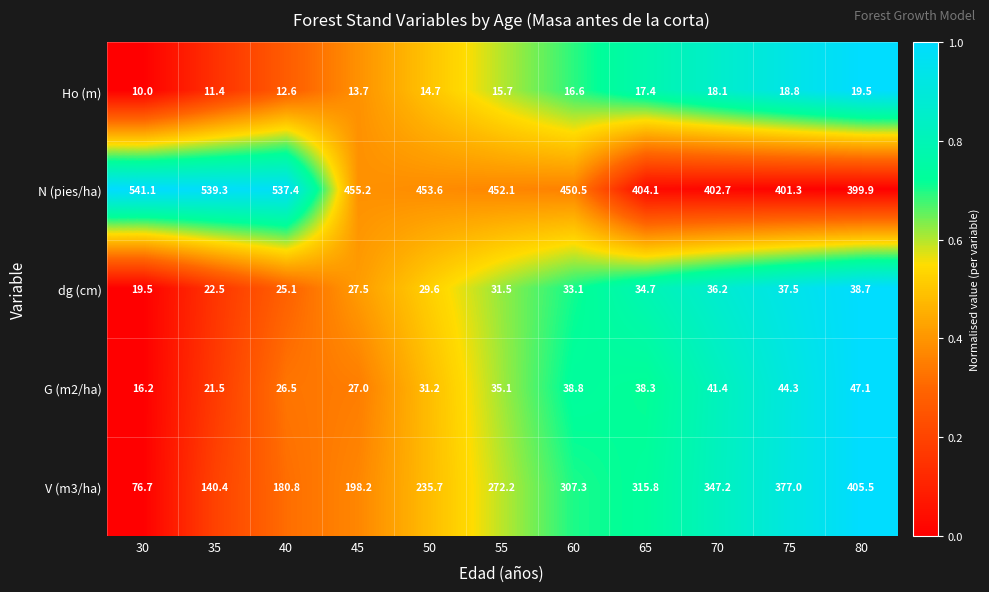

How many distinct data groups are displayed?

5